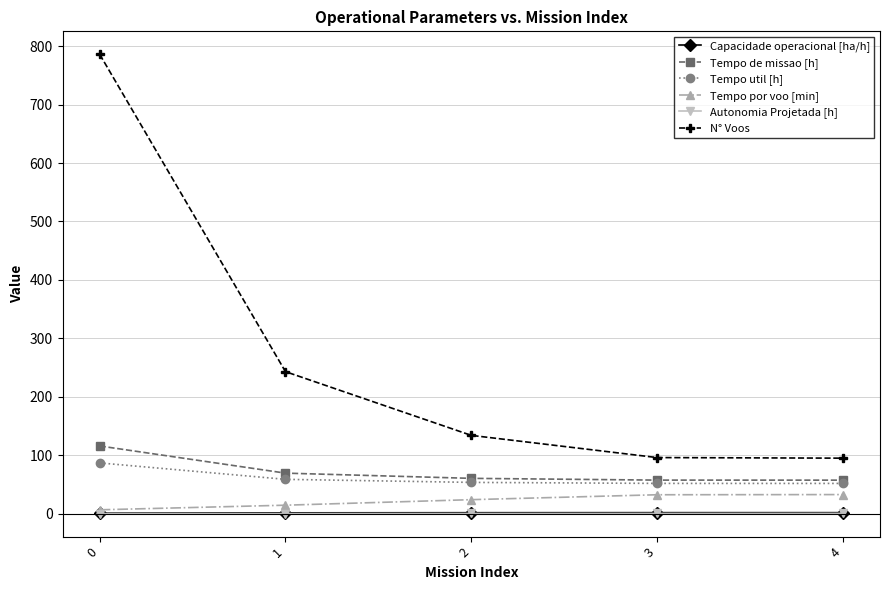

What is the approximate value of Tempo de missao [h] at 4?

57.4